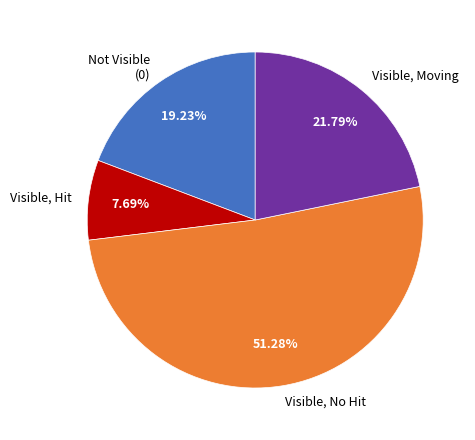

Rank the categories by value from highest to lowest.

Visible, No Hit, Visible, Moving, Not Visible (0), Visible, Hit